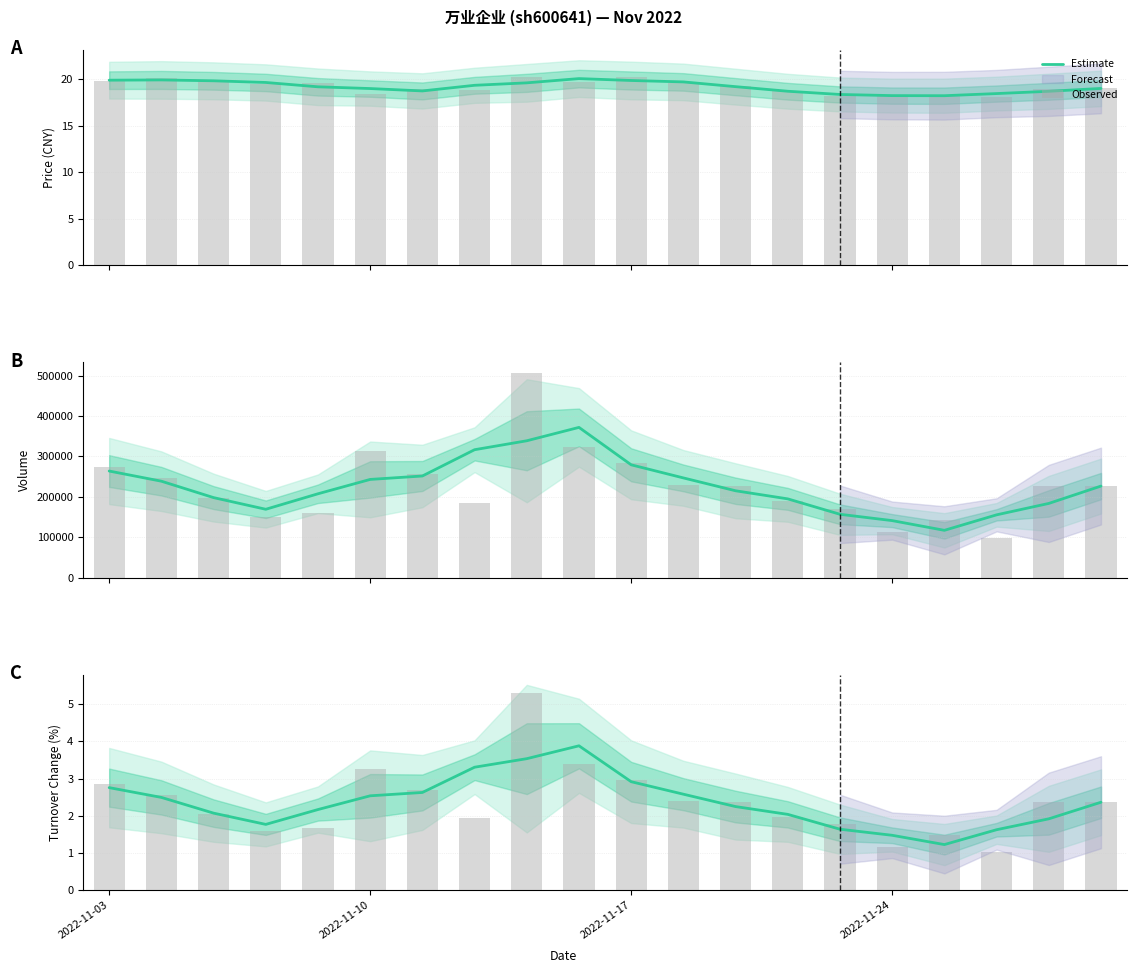

Rank the series by their maximum value, from lowest to highest.

Estimate, Observed